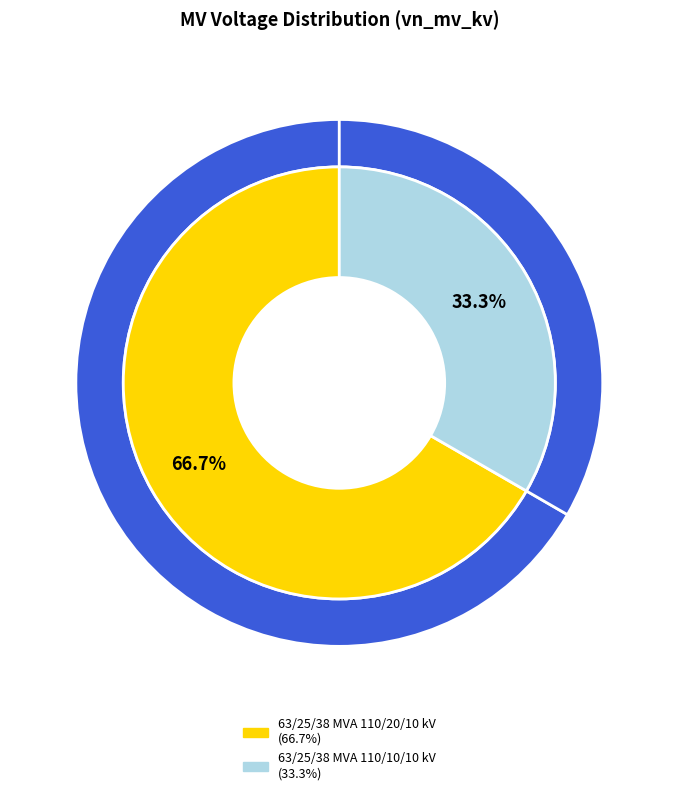

To the nearest percent, what is the difference between the largest and smallest slice percentages?

33%